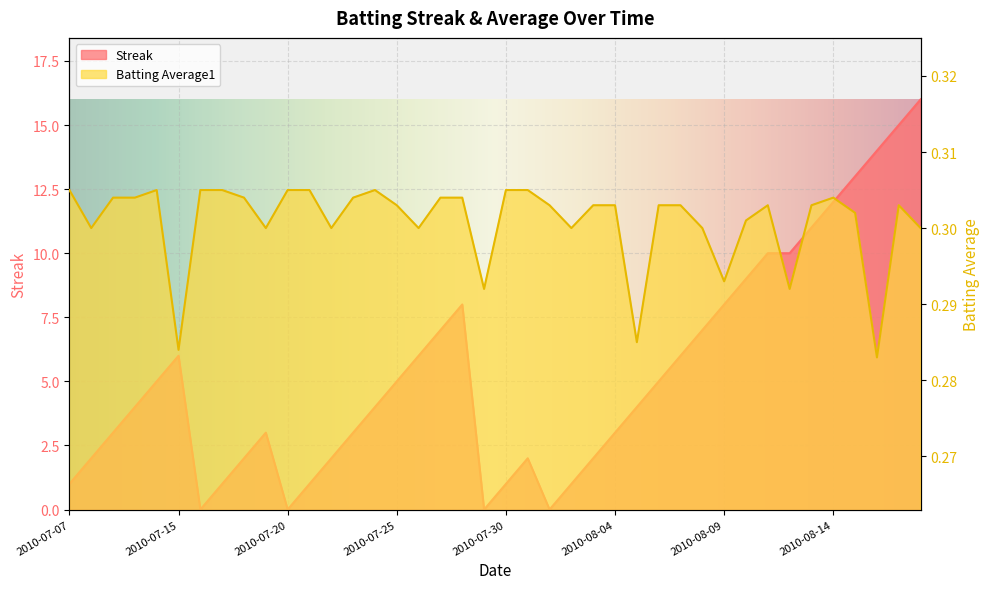

Reading right to left, list all the values displayed in this chart.

Streak: 2010-08-18=16.0	2010-08-17=15.0	2010-08-16=14.0	2010-08-15=13.0	2010-08-14=12.0	2010-08-13=11.0	2010-08-12=10.0	2010-08-11=10.0	2010-08-10=9.0	2010-08-09=8.0	2010-08-08=7.0	2010-08-07=6.0	2010-08-06=5.0	2010-08-05=4.0	2010-08-04=3.0	2010-08-03=2.0	2010-08-02=1.0	2010-08-01=0.0	2010-07-31=2.0	2010-07-30=1.0	2010-07-29=0.0	2010-07-28=8.0	2010-07-27=7.0	2010-07-26=6.0	2010-07-25=5.0	2010-07-24=4.0	2010-07-23=3.0	2010-07-22=2.0	2010-07-21=1.0	2010-07-20=0.0	2010-07-19=3.0	2010-07-18=2.0	2010-07-17=1.0	2010-07-16=0.0	2010-07-15=6.0	2010-07-11=5.0	2010-07-10=4.0	2010-07-09=3.0	2010-07-08=2.0	2010-07-07=1.0
Batting Average1: 2010-08-18=0.3	2010-08-17=0.3	2010-08-16=0.3	2010-08-15=0.3	2010-08-14=0.3	2010-08-13=0.3	2010-08-12=0.3	2010-08-11=0.3	2010-08-10=0.3	2010-08-09=0.3	2010-08-08=0.3	2010-08-07=0.3	2010-08-06=0.3	2010-08-05=0.3	2010-08-04=0.3	2010-08-03=0.3	2010-08-02=0.3	2010-08-01=0.3	2010-07-31=0.3	2010-07-30=0.3	2010-07-29=0.3	2010-07-28=0.3	2010-07-27=0.3	2010-07-26=0.3	2010-07-25=0.3	2010-07-24=0.3	2010-07-23=0.3	2010-07-22=0.3	2010-07-21=0.3	2010-07-20=0.3	2010-07-19=0.3	2010-07-18=0.3	2010-07-17=0.3	2010-07-16=0.3	2010-07-15=0.3	2010-07-11=0.3	2010-07-10=0.3	2010-07-09=0.3	2010-07-08=0.3	2010-07-07=0.3